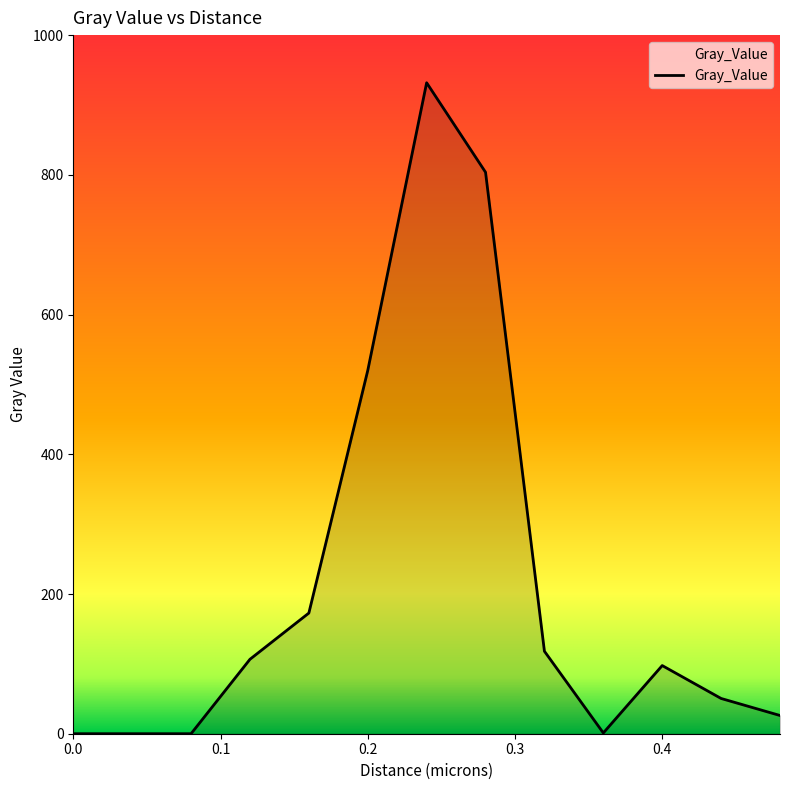

What is the difference between the maximum and minimum values?

931.8